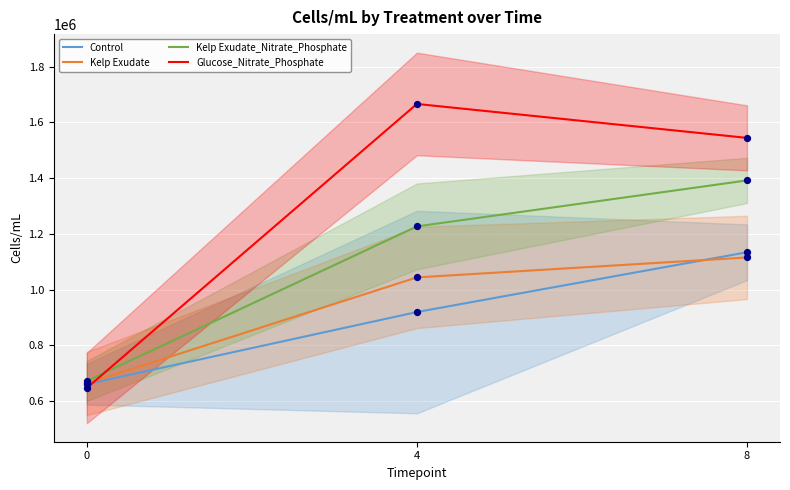

Is the value of Glucose_Nitrate_Phosphate at 0 greater than the value of Control at 8?

No